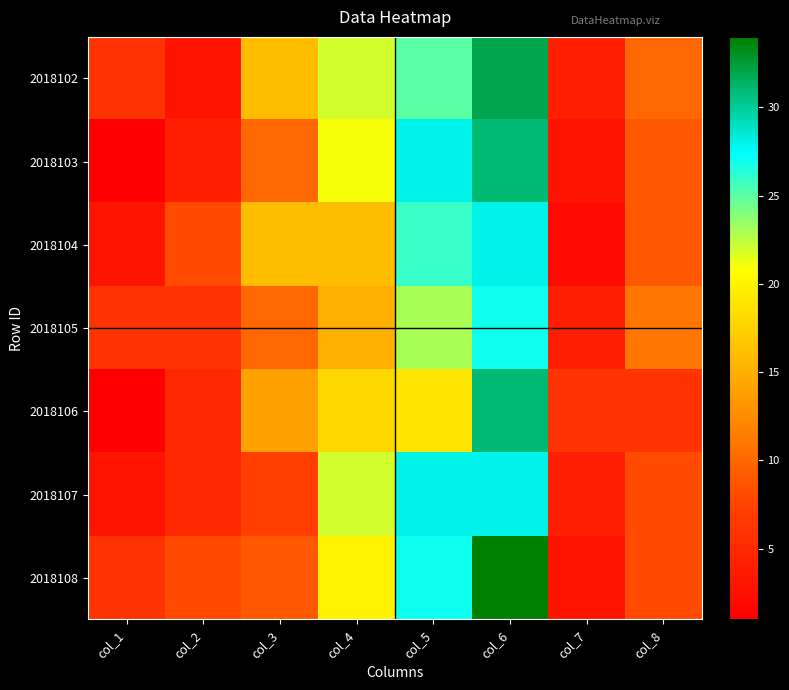

At how many categories does at least one series exceed 6?

6